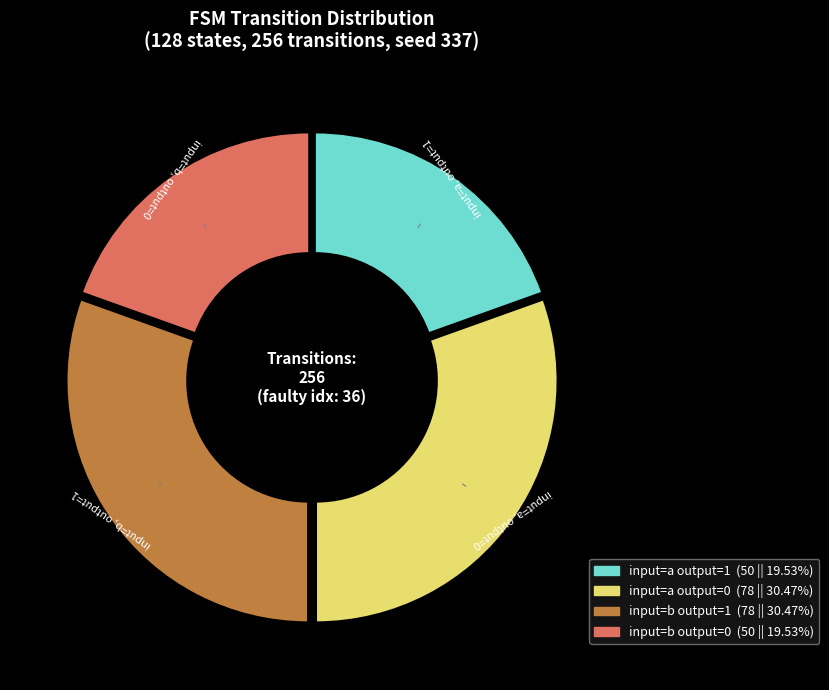

Is there a majority slice in this chart?

No